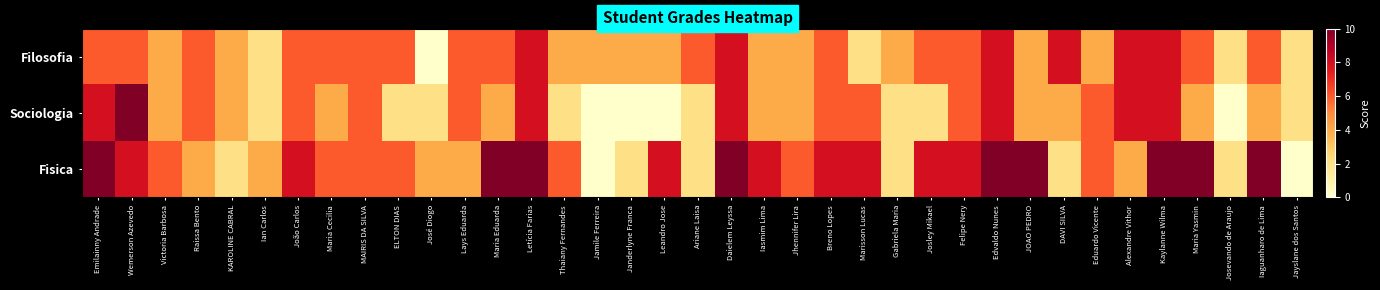

List the series in order of their overall mean, highest first.

Fisica, Filosofia, Sociologia